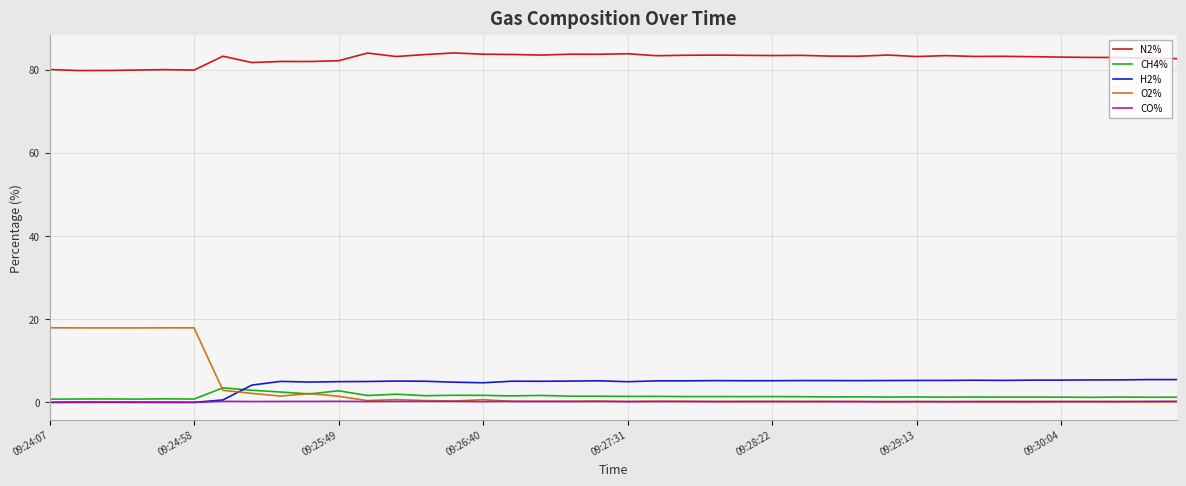

Count the number of categories in the chart.

40